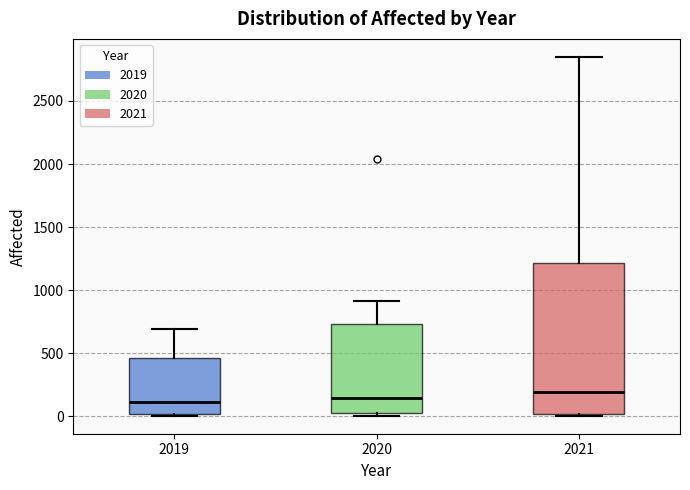

Where is the upper edge of the box at x = 2020 on the y-axis? The values are not printed on the chart, so give them approximately, as read against the axis.

750